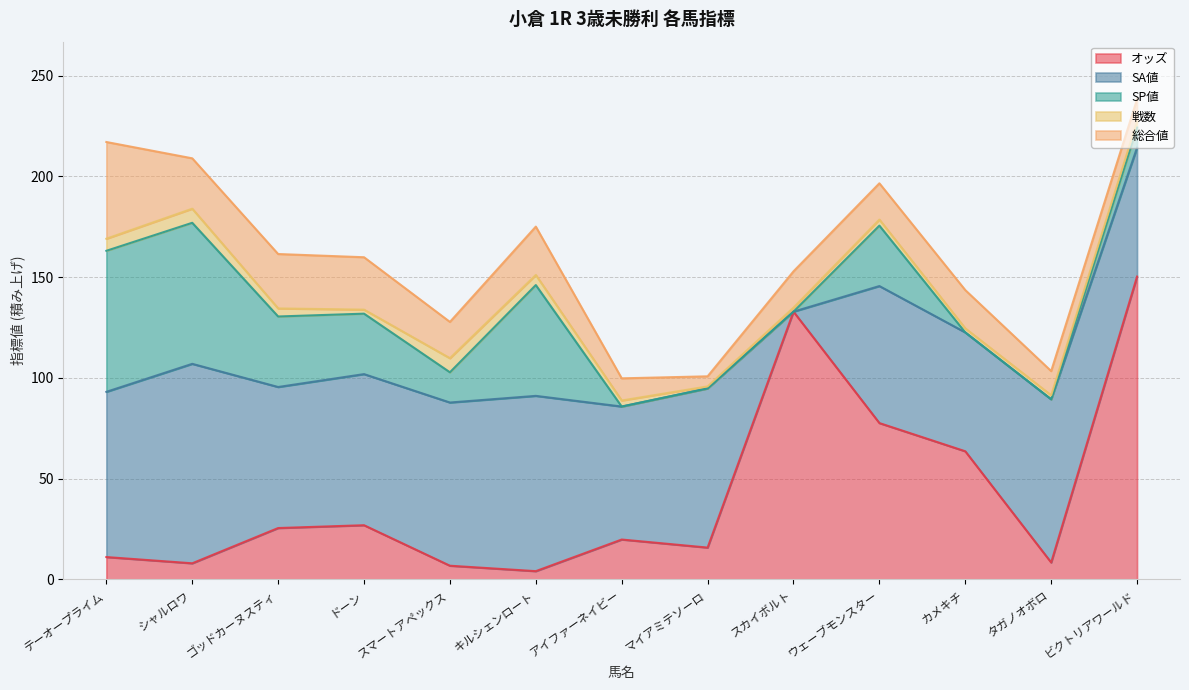

Which series has the largest total across all categories?

SA値